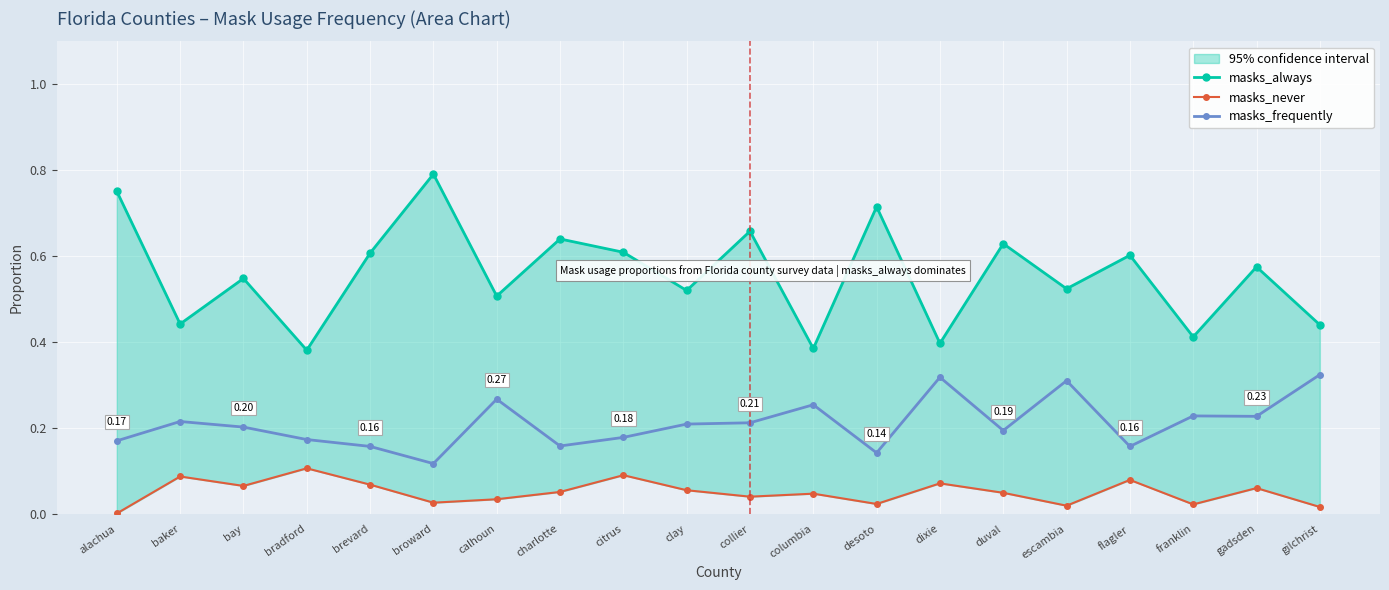

At how many categories does at least one series exceed 0?

20